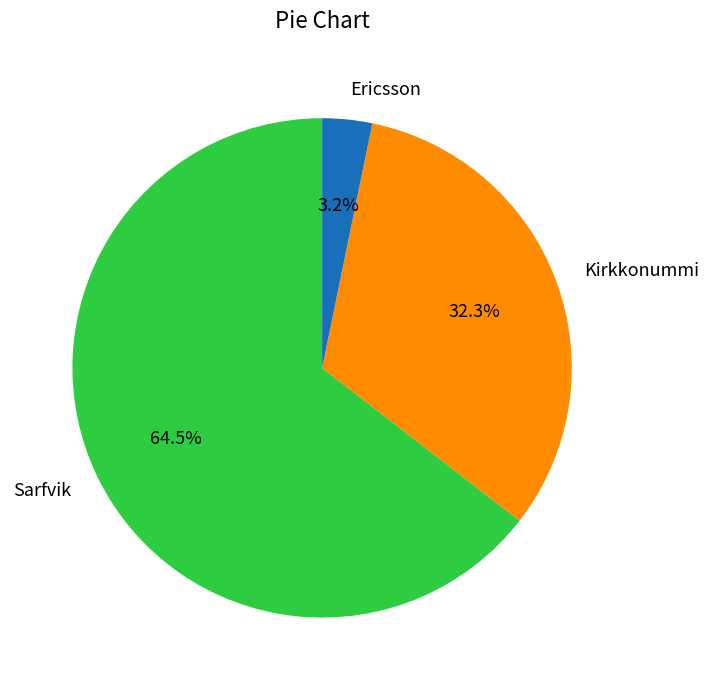

What is the total percentage of Kirkkonummi and Ericsson?

35.5%